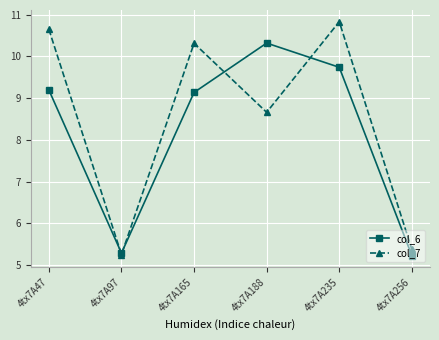

Which series has the widest spread of values?

col_7